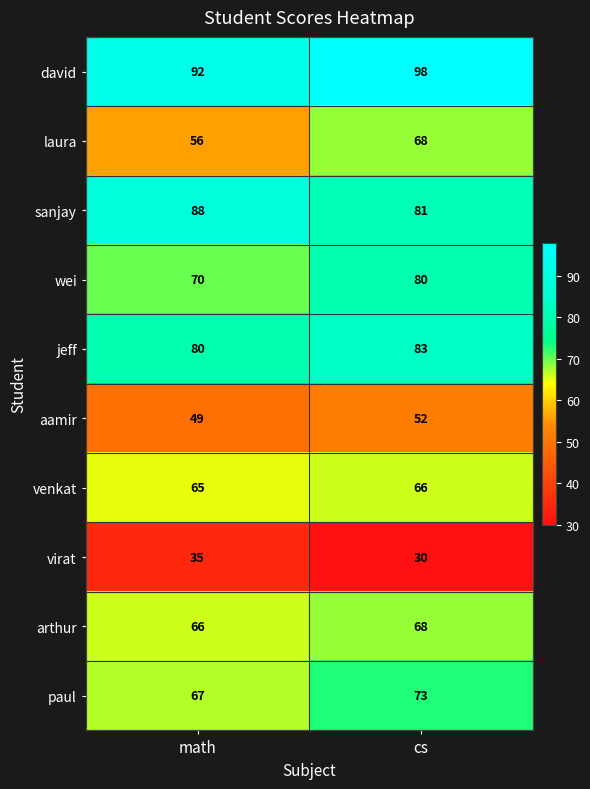

At which label is wei closest to 75?

math